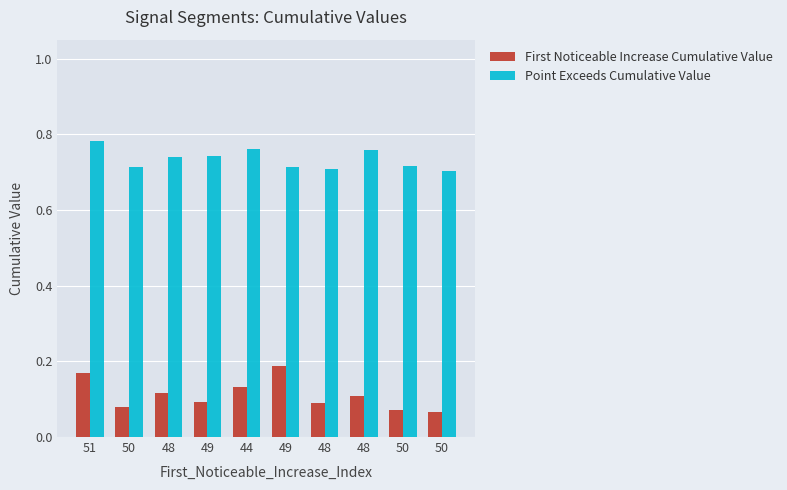

Between 51 and 50, which series saw the biggest shift?

First Noticeable Increase Cumulative Value